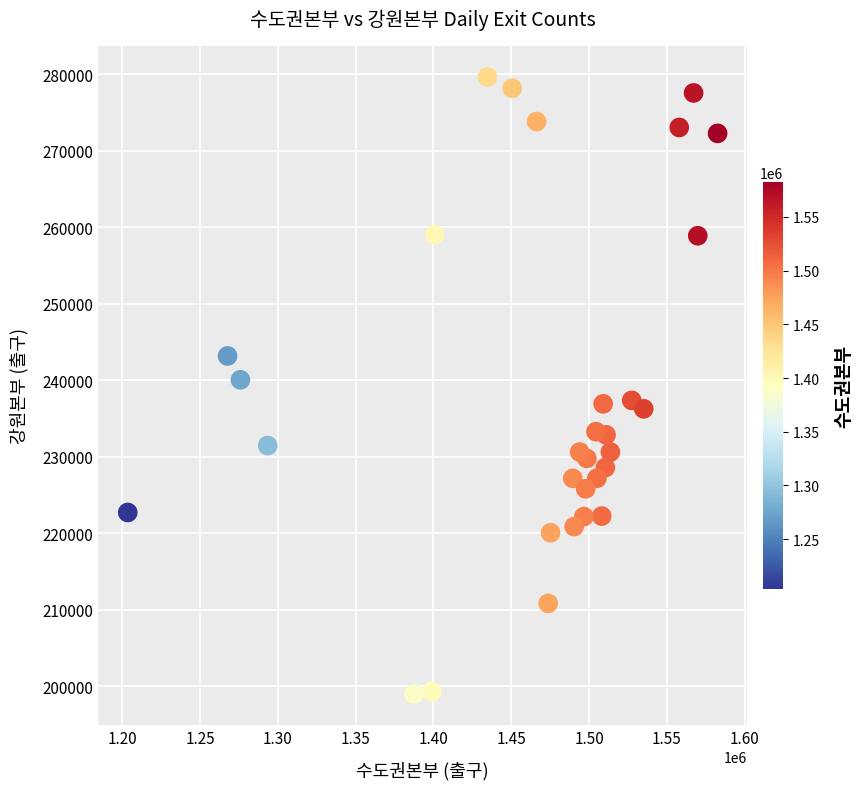

What is the range of X values (max minus min)?

378989